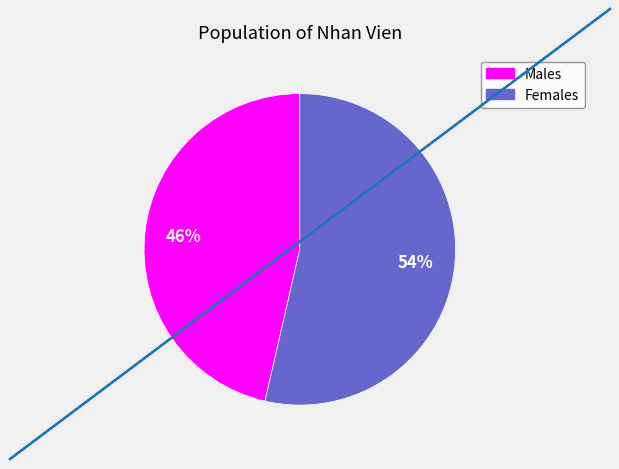

To the nearest percent, what is the average slice percentage?

50%